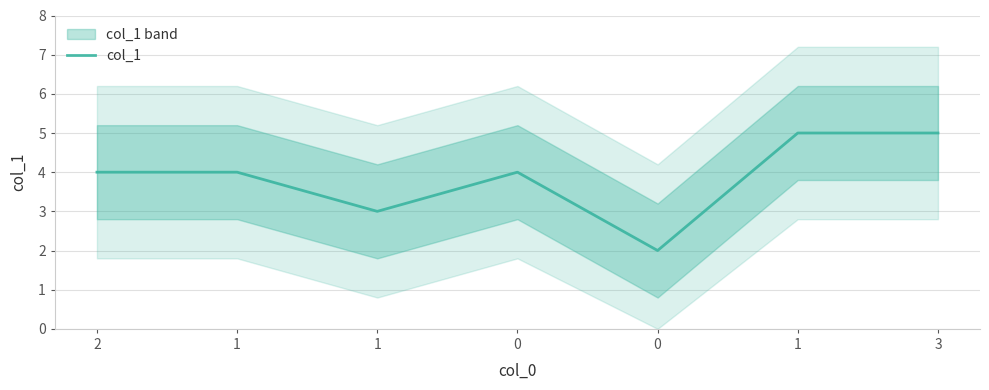

How many interior local valleys (lower than both neighbors) does the data have?

2